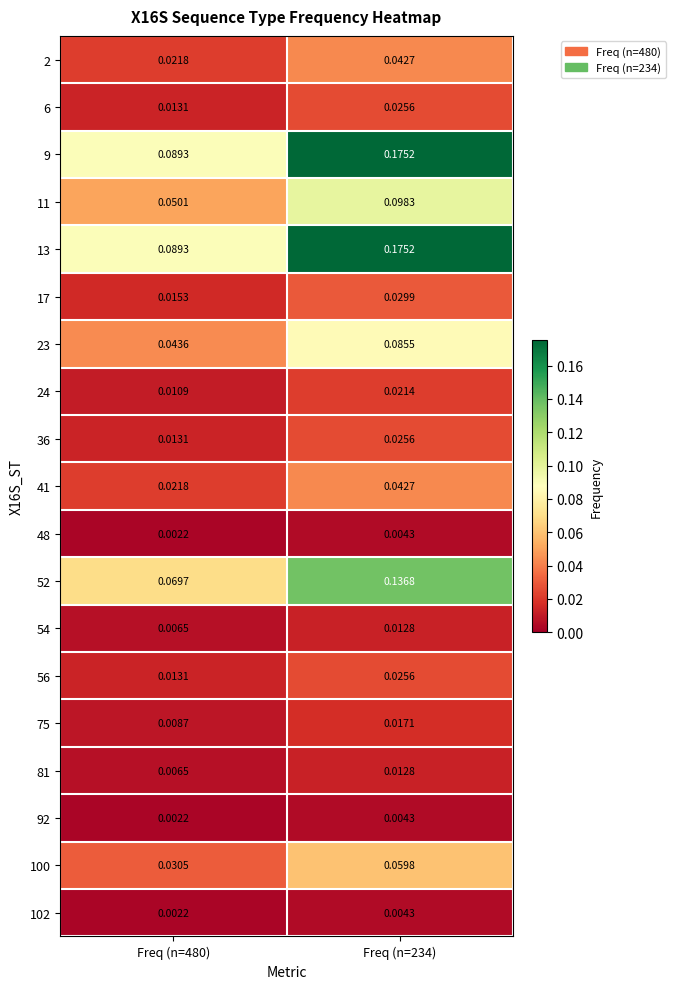

Is the value of 6 at Freq (n=480) greater than the value of 92 at Freq (n=480)?

Yes